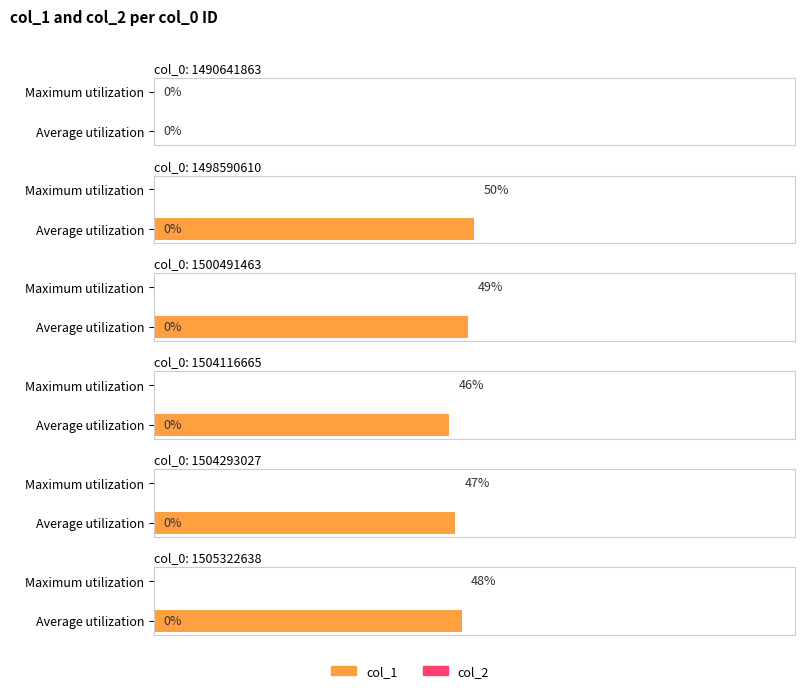

Which category has the highest value in the col_1 series?

1498590610